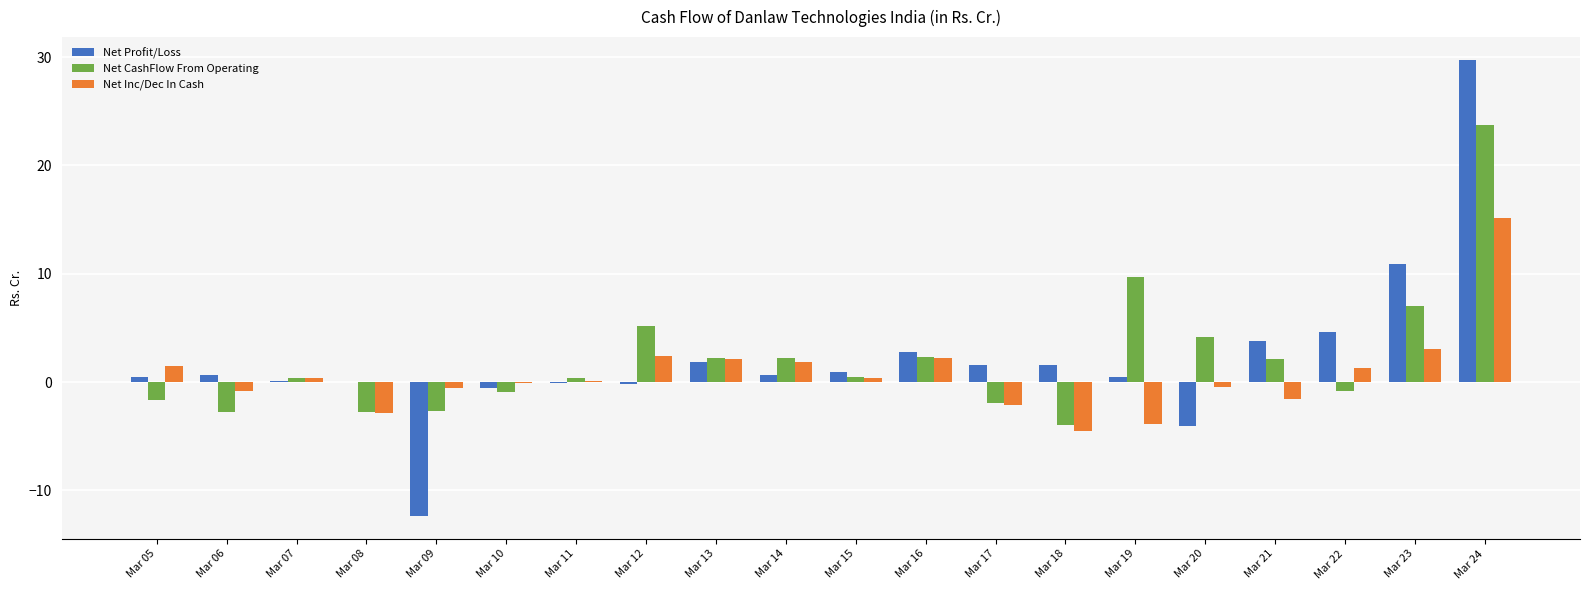

How many series are shown in this chart?

3